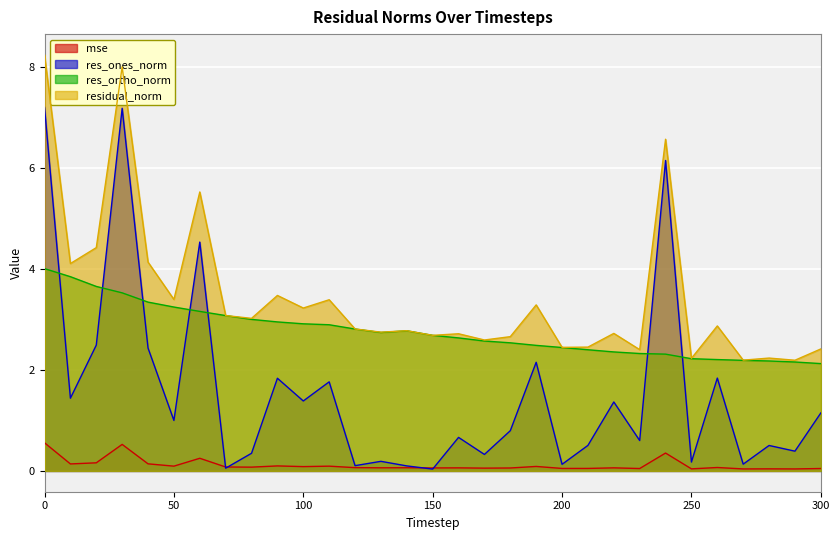

What is the difference between the maximum and second lowest values in the res_ortho_norm series?

1.9